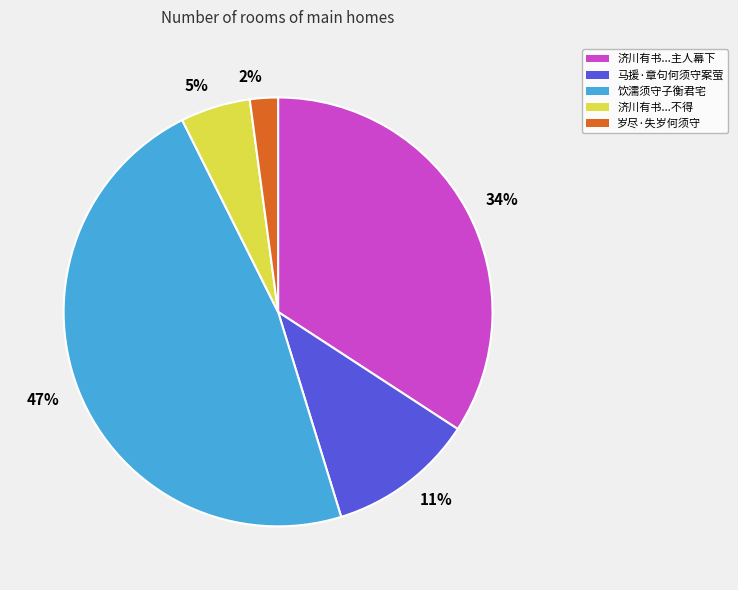

Is there a majority slice in this chart?

No